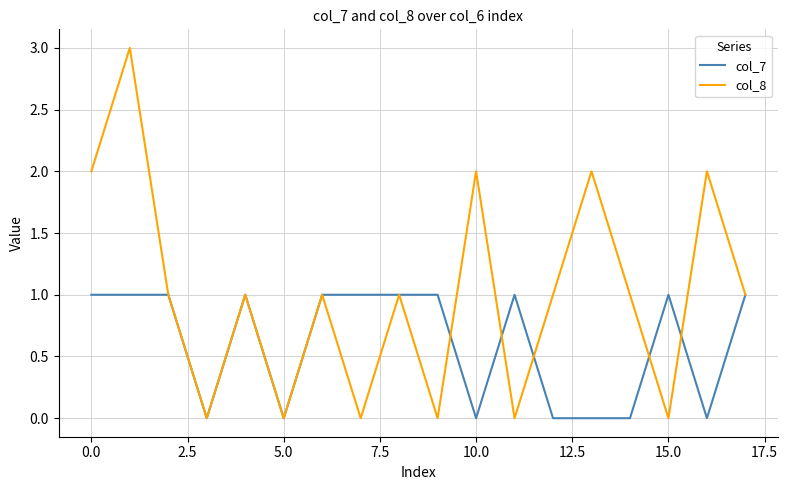

What is the maximum value shown in the chart?

3